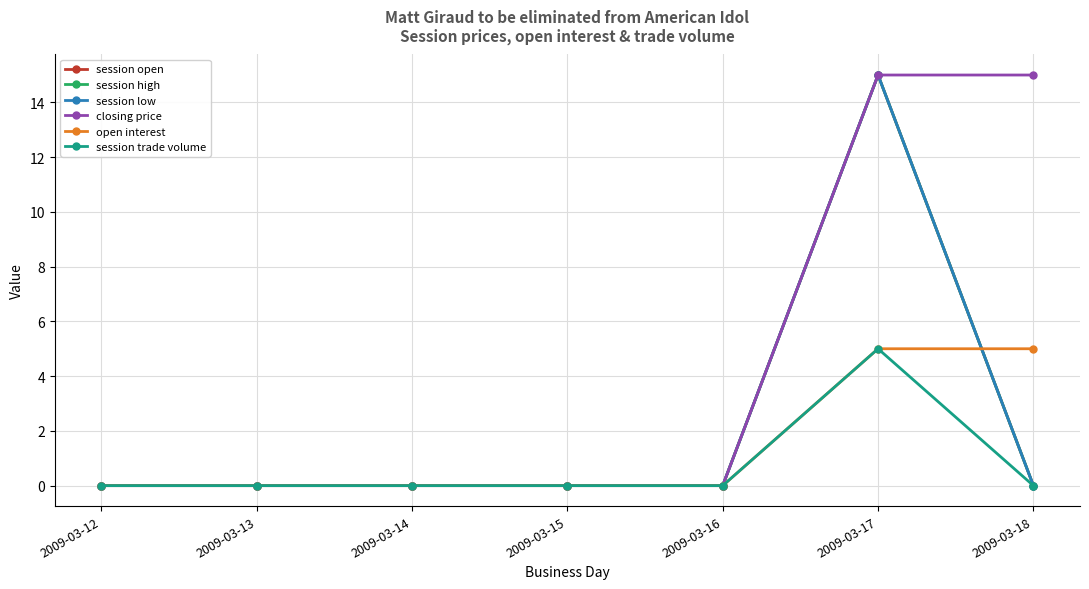

Is this an area chart (filled region under the line)?

No